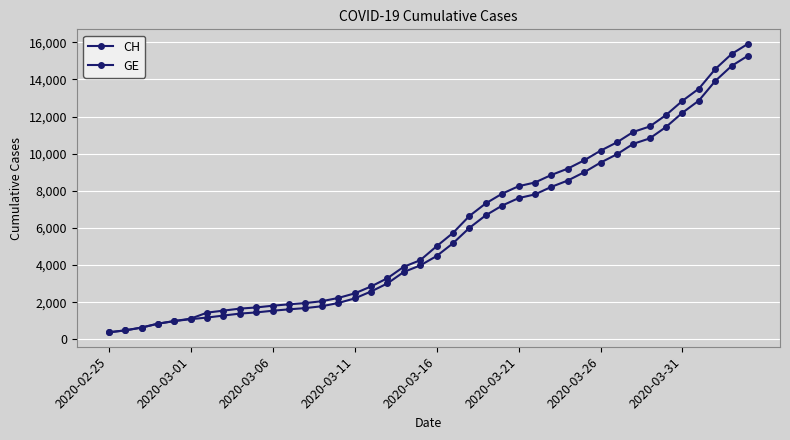

Reading right to left, transcribe all the data shown in this chart.

CH: 15926	15375	14561	13505	12852	12086	11467	11175	10613	10162	9642	9196	8855	8449	8249	7847	7323	6644	5731	5012	4259	3908	3291	2845	2472	2226	2051	1952	1885	1809	1715	1652	1544	1436	1113	981	840	630	479	375
GE: 15284	14733	13919	12863	12210	11444	10825	10533	9971	9520	9000	8554	8213	7807	7607	7205	6681	6002	5174	4485	3978	3627	3010	2574	2201	1955	1780	1681	1614	1538	1447	1384	1278	1171	1083	981	840	630	479	375